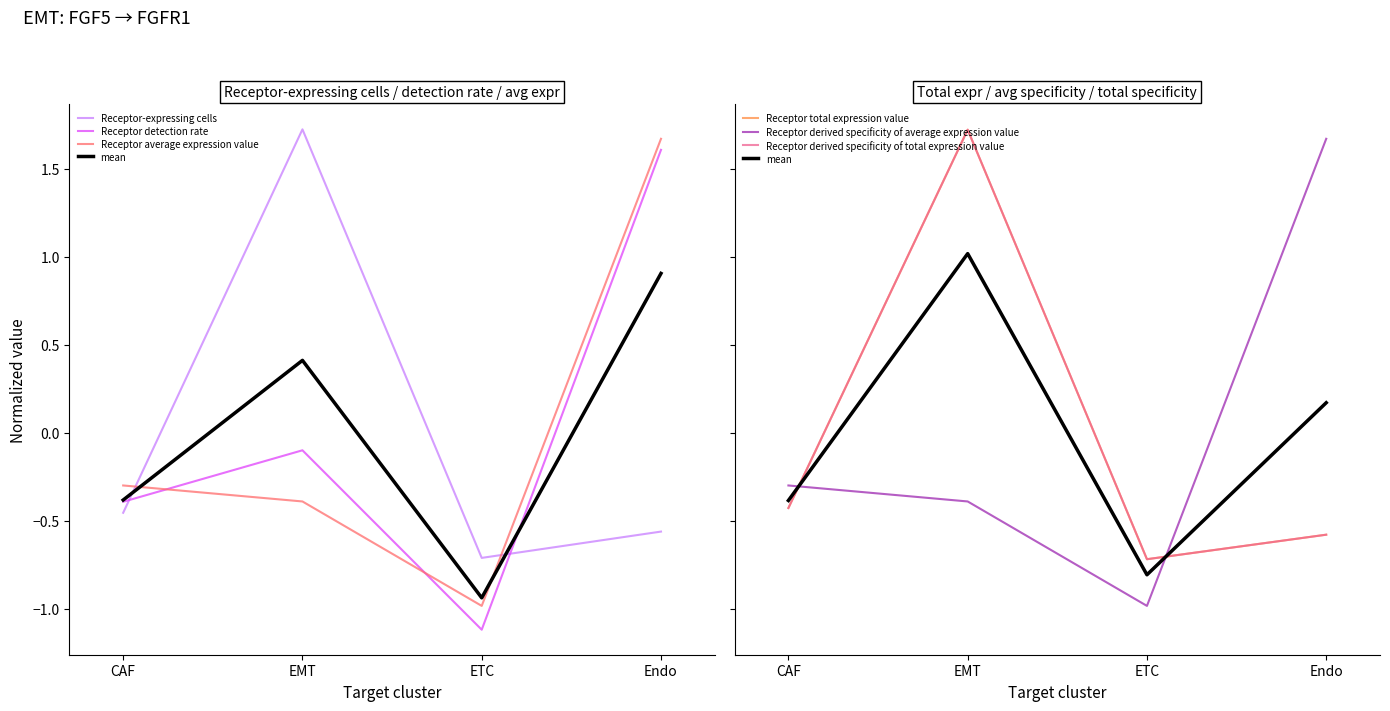

What is the label of the 1st point from the right?

Endo